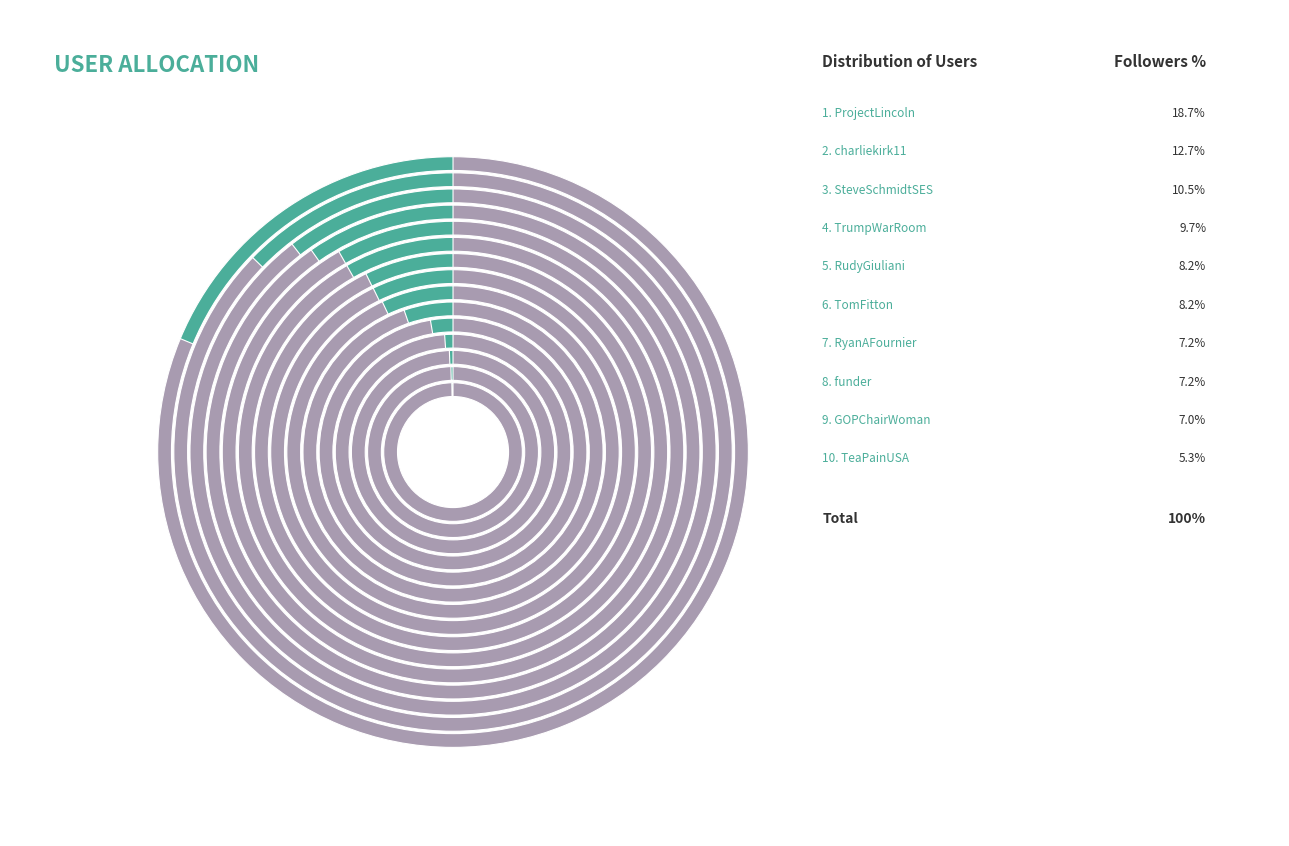

Is PollWatch the majority of the pie?

No